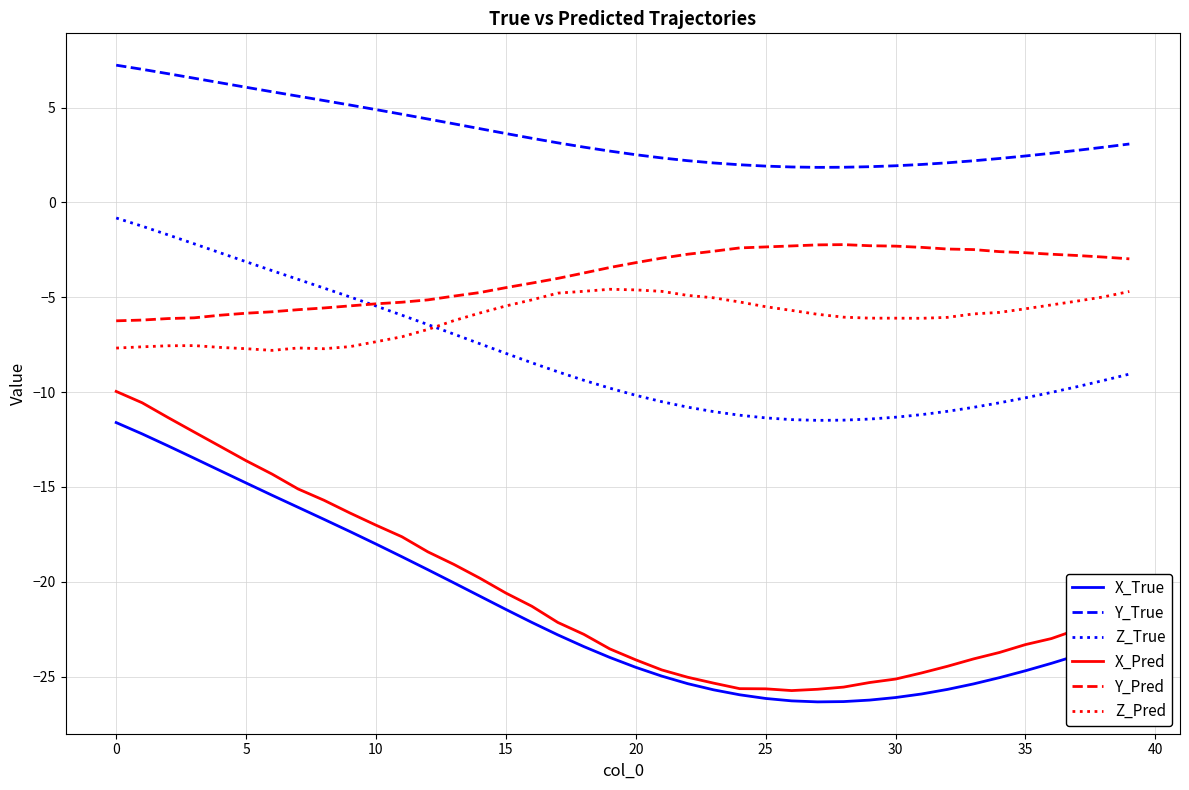

What is the maximum value shown in the chart?

7.2